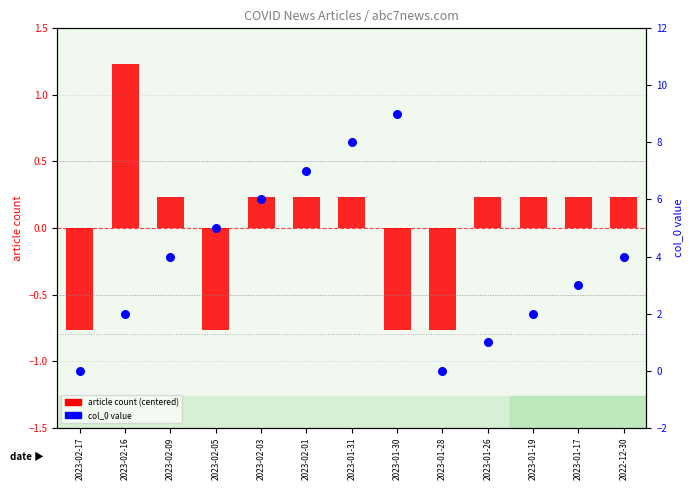

Which series contains the highest Y value?

col_0 value